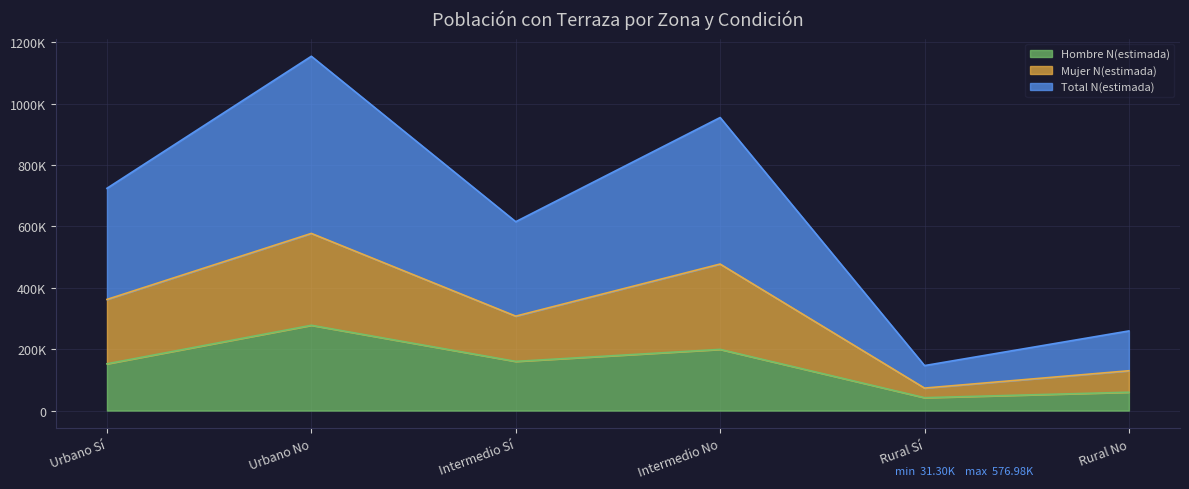

How many lines are shown in the chart?

3